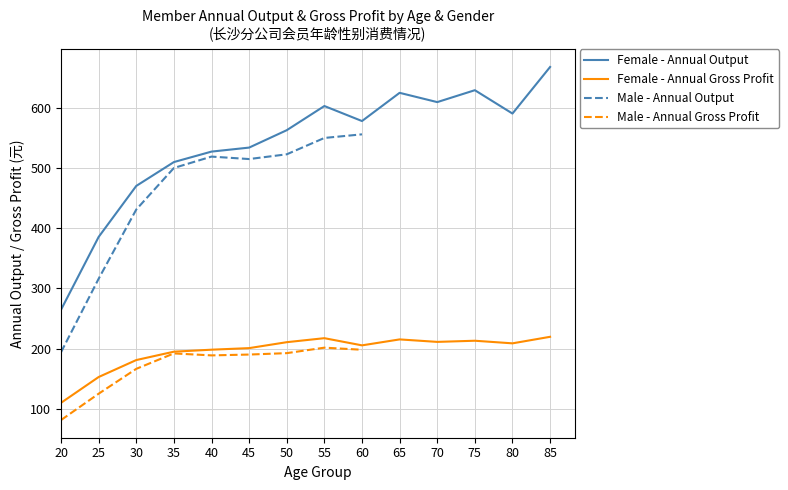

Between 70 and 75, which is larger?

75